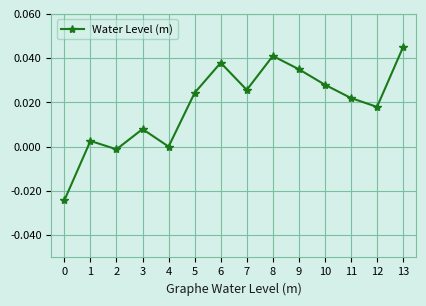

Where is the data nearest to the value 0?

4